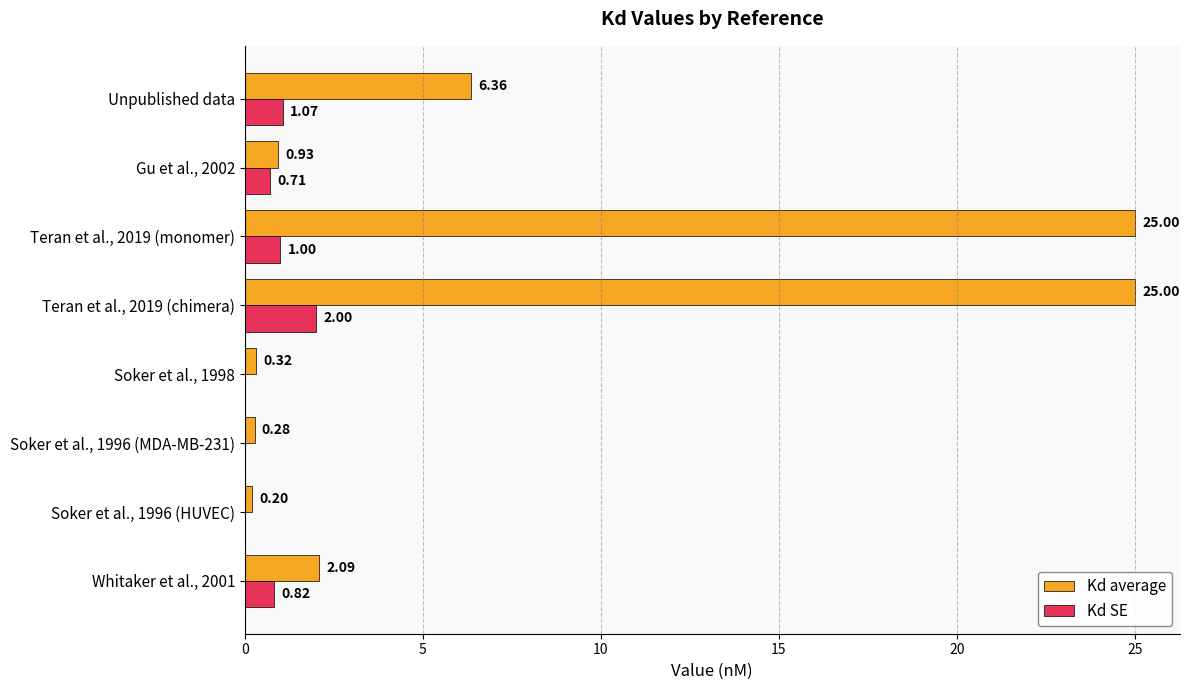

What is the sum of the Kd SE values at Teran et al., 2019 (chimera) and Teran et al., 2019 (monomer)?

3.0